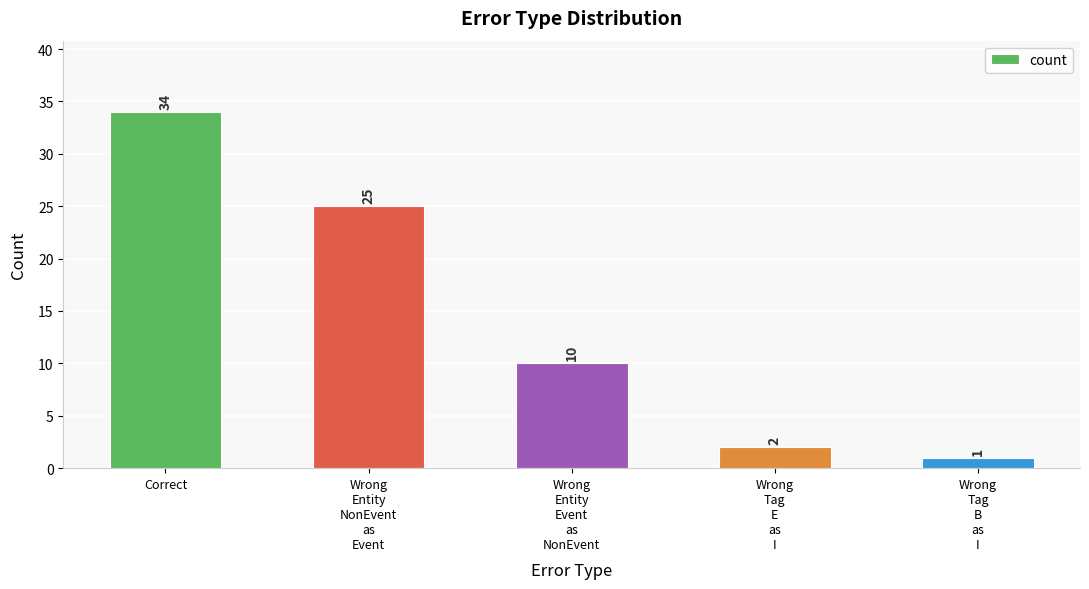

Reading left to right, extract all data points from this chart.

34	25	10	2	1